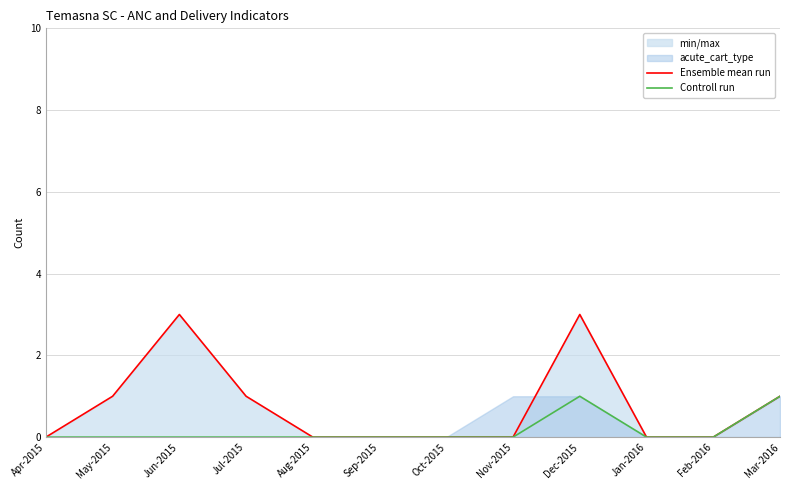

True or false: Controll run and Ensemble mean run intersect in this chart.

False